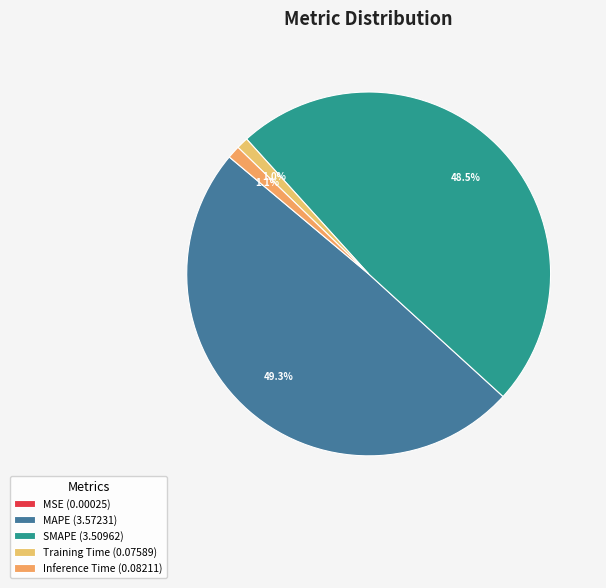

To the nearest percent, what is the combined percentage of MSE and Training Time?

1%